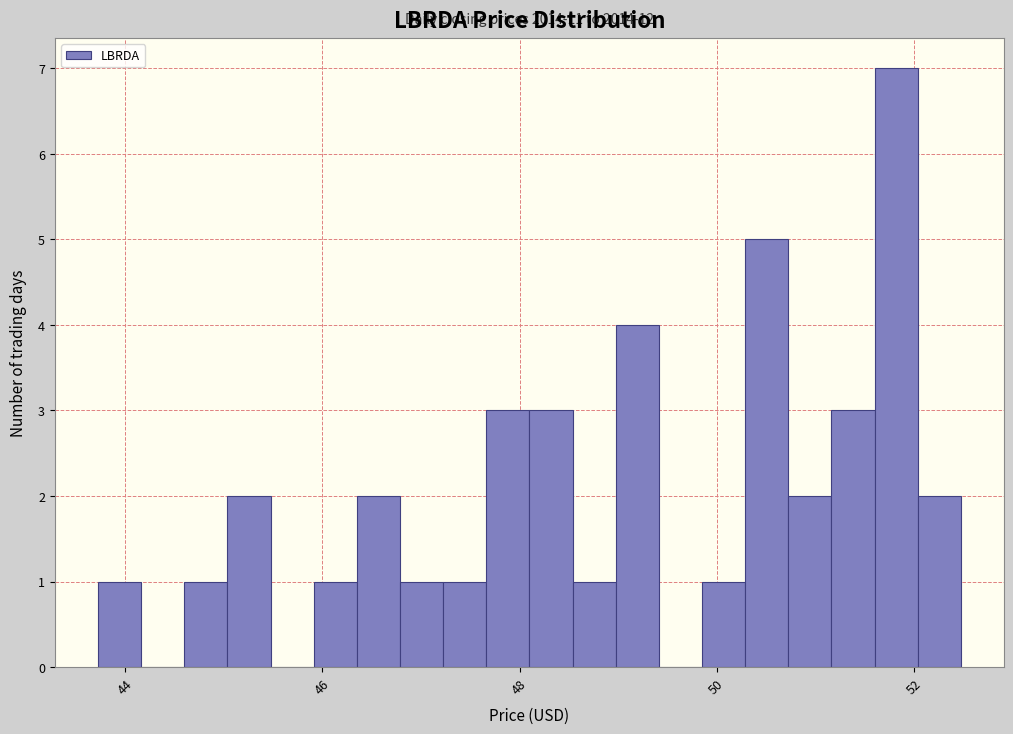

Around what value on the x-axis is the tallest bar? Give the approximate position of its centre, as read against the axis.

51.8